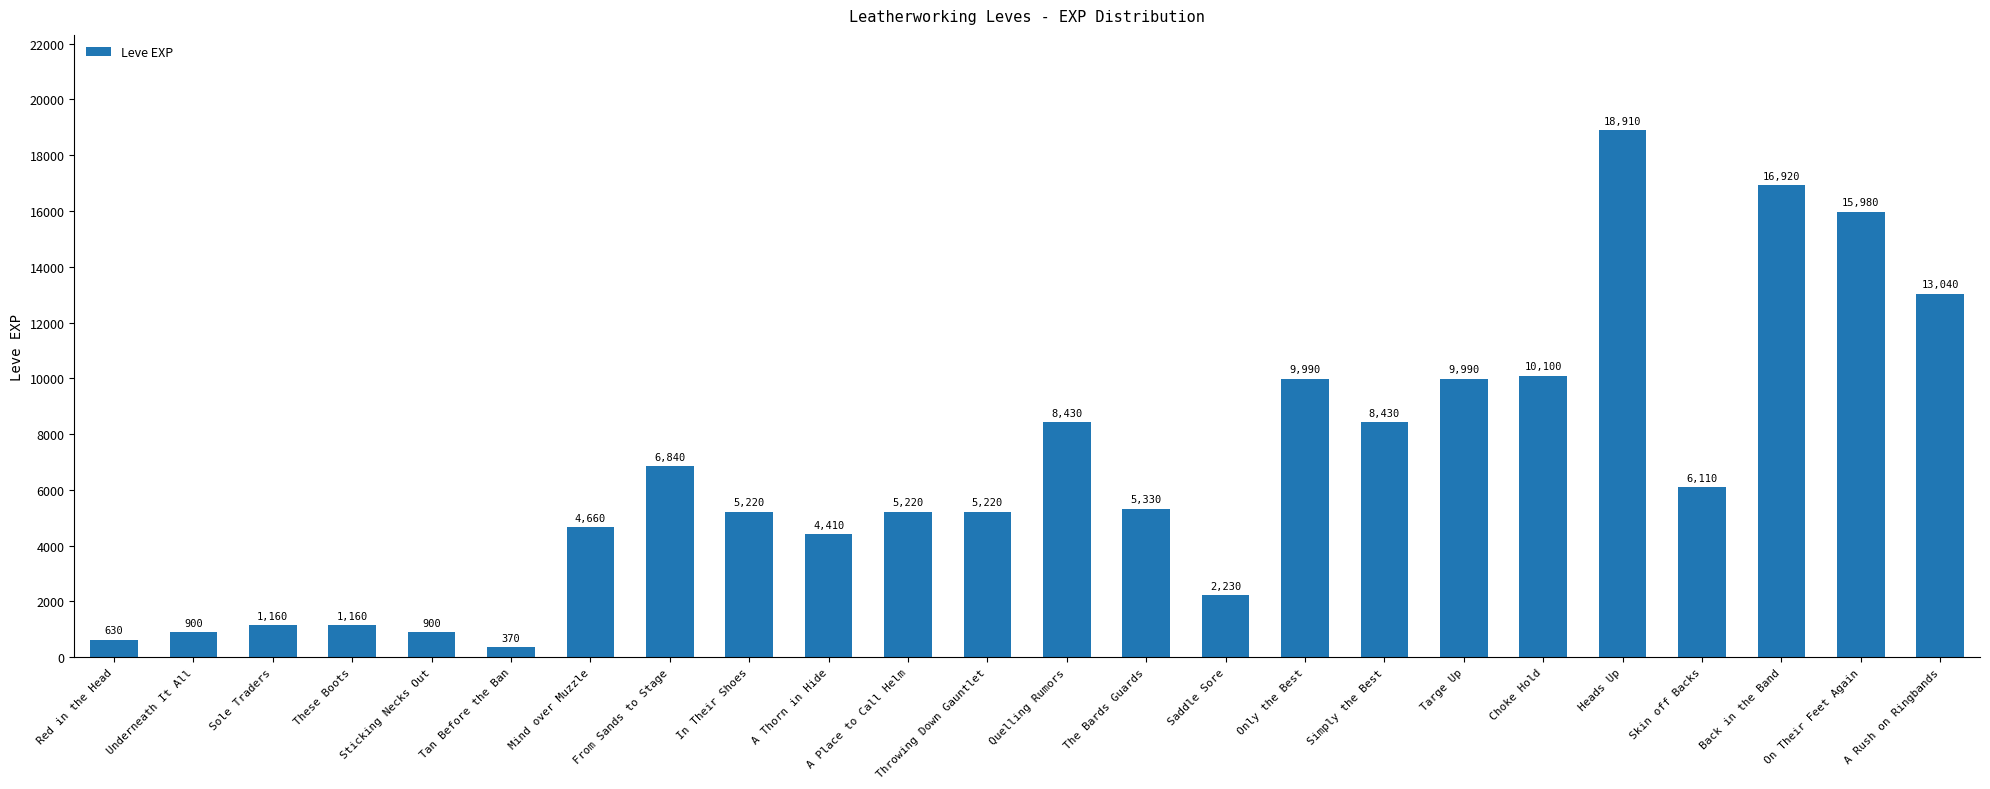

What is the smallest value displayed?

370